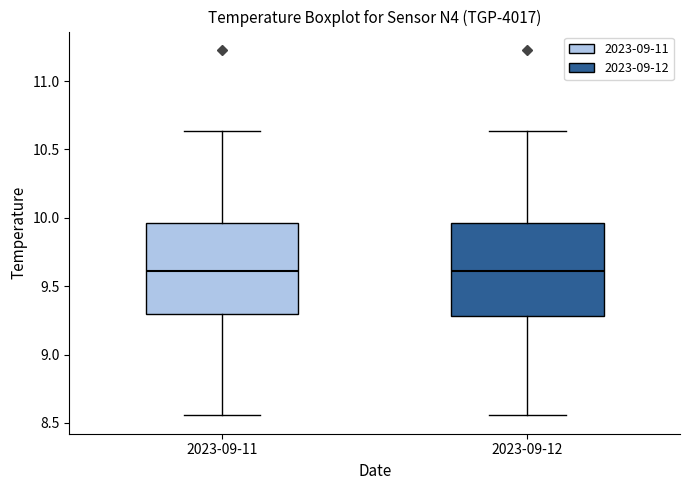

Reading left to right, read every box against the y-axis: the position of its median line, the range the box covers, and the ends of its whiskers. The values are not printed on the chart, so give them approximately, as read against the axis.

2023-09-11: median 9.60, box 9.30 to 9.95, whiskers 8.55 to 10.65
2023-09-12: median 9.60, box 9.30 to 9.95, whiskers 8.55 to 10.65